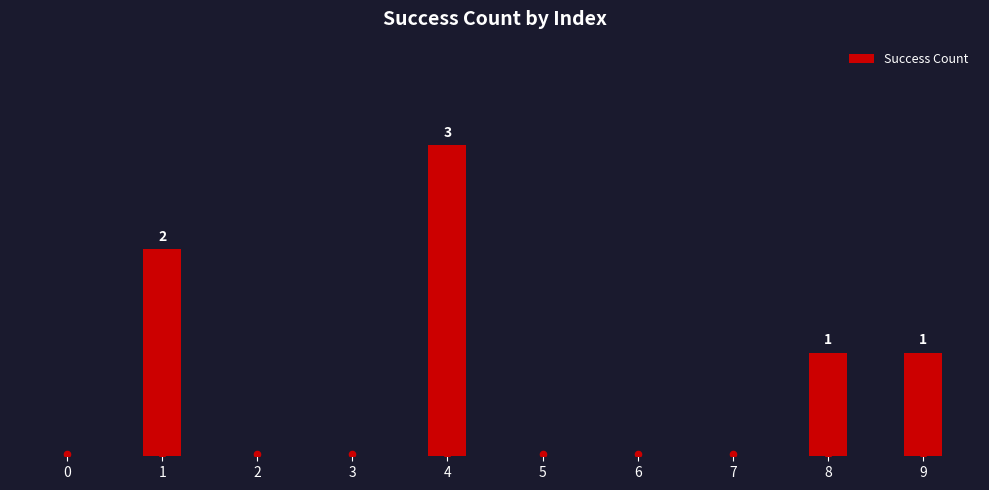

What is the change in value from 1 to 9?

-1